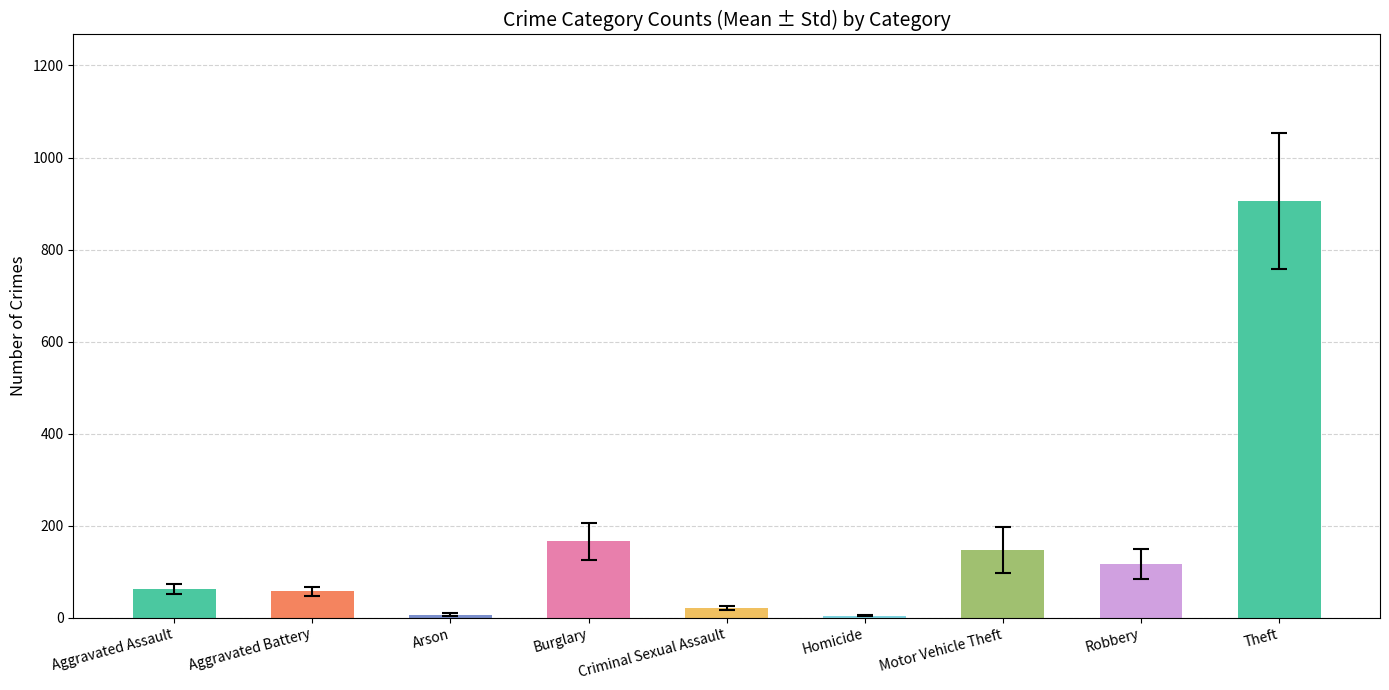

Reading left to right, extract all data points from this chart.

Aggravated Assault=61.8	Aggravated Battery=57.5	Arson=6.8	Burglary=166.4	Criminal Sexual Assault=21.8	Homicide=4.5	Motor Vehicle Theft=147.0	Robbery=116.0	Theft=905.2